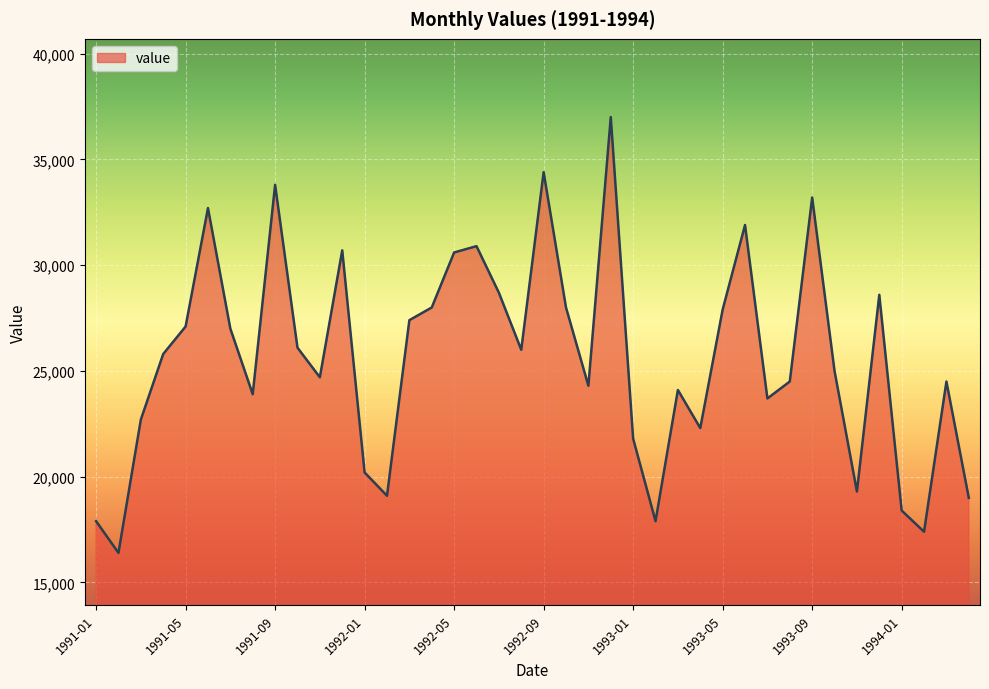

What is the difference between the maximum and minimum values?

20600